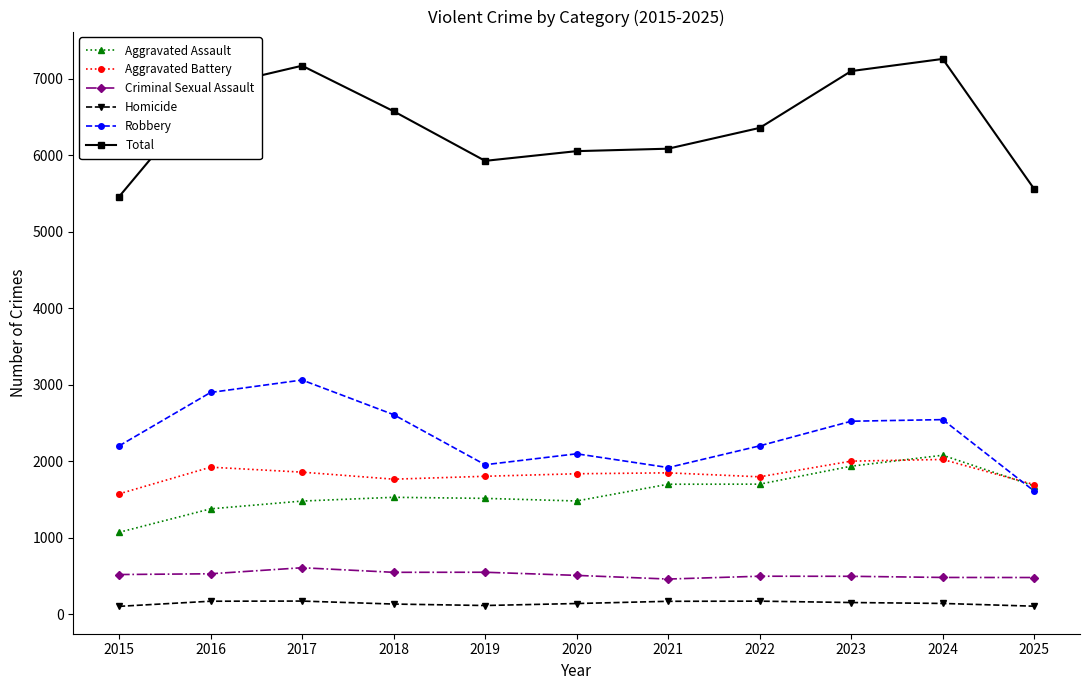

How many interior local valleys does the Robbery series have?

2